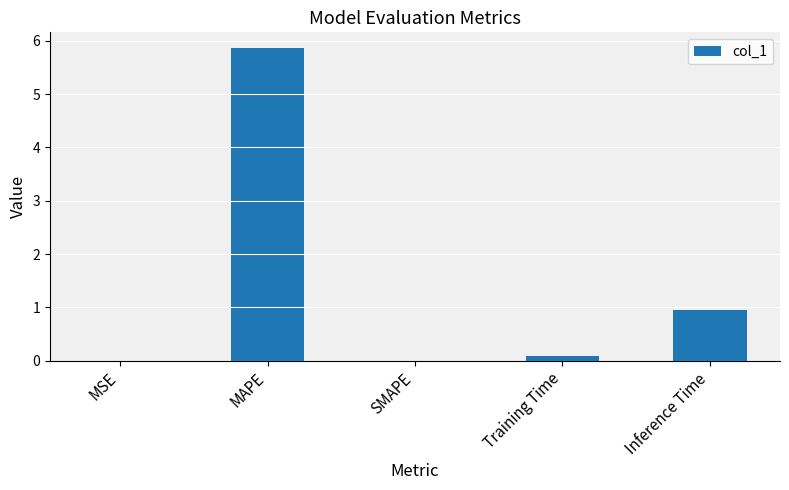

Where is the data nearest to the value 2?

Inference Time